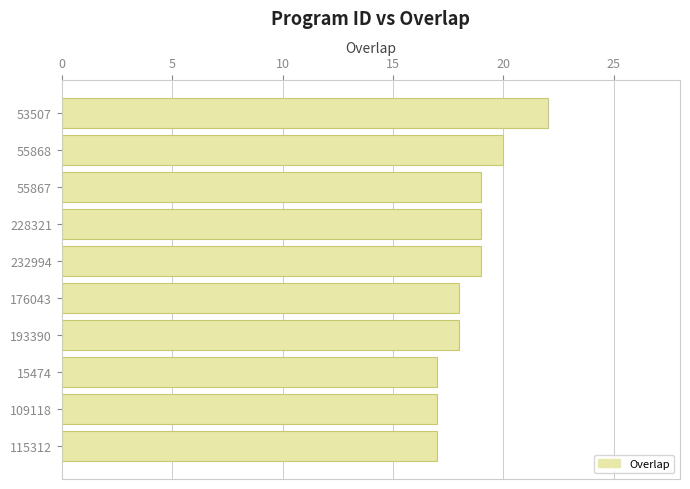

Count the number of categories in the chart.

10